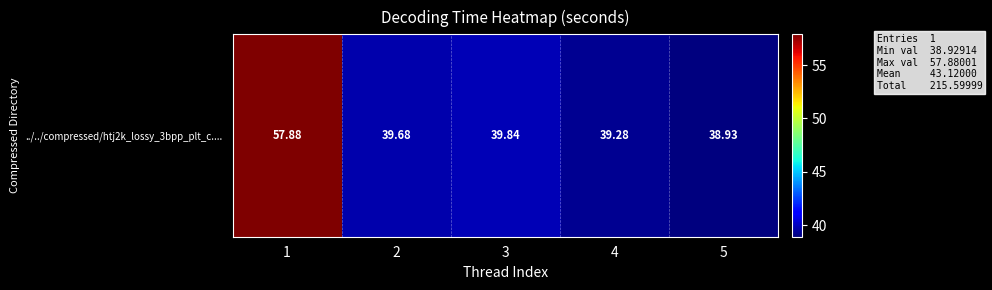

What is the greatest value displayed?

57.9